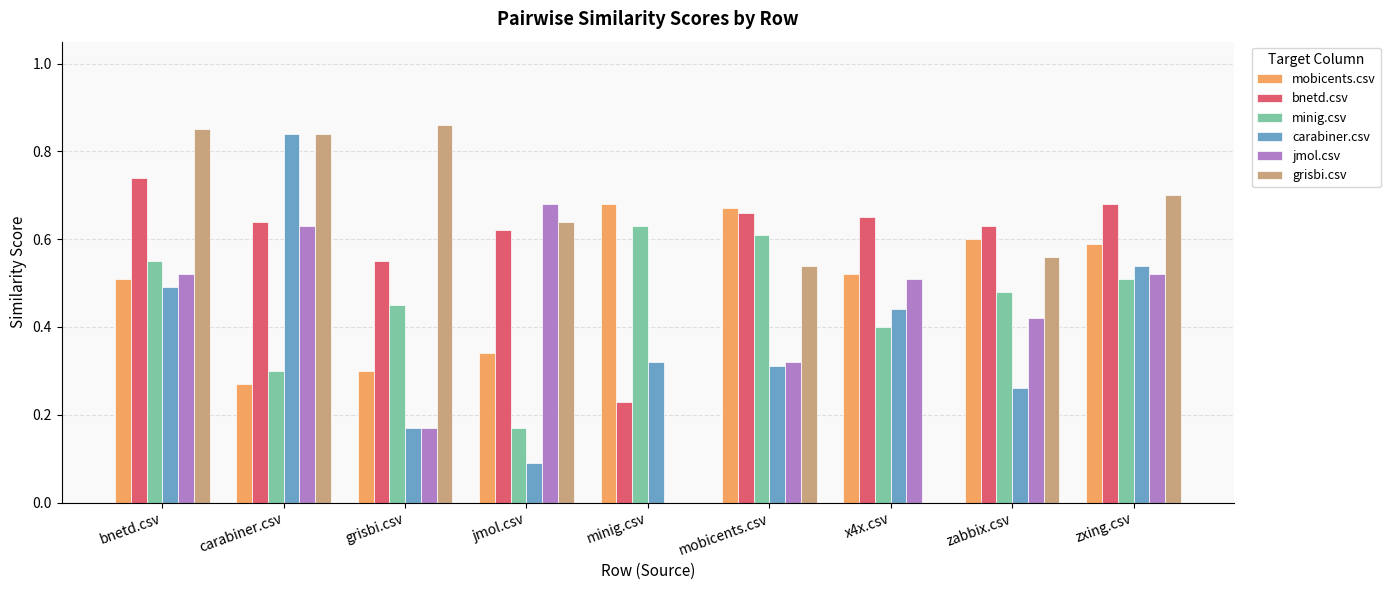

Count the minig.csv values in the range 0 to 1.

9